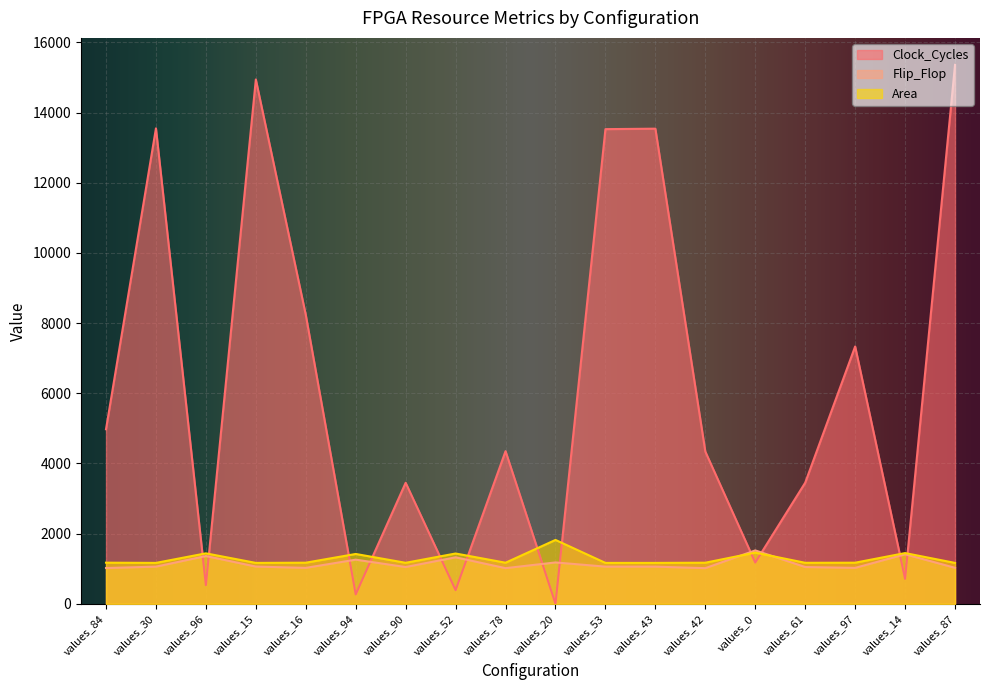

Which category has the lowest value in the Clock_Cycles series?

values_20